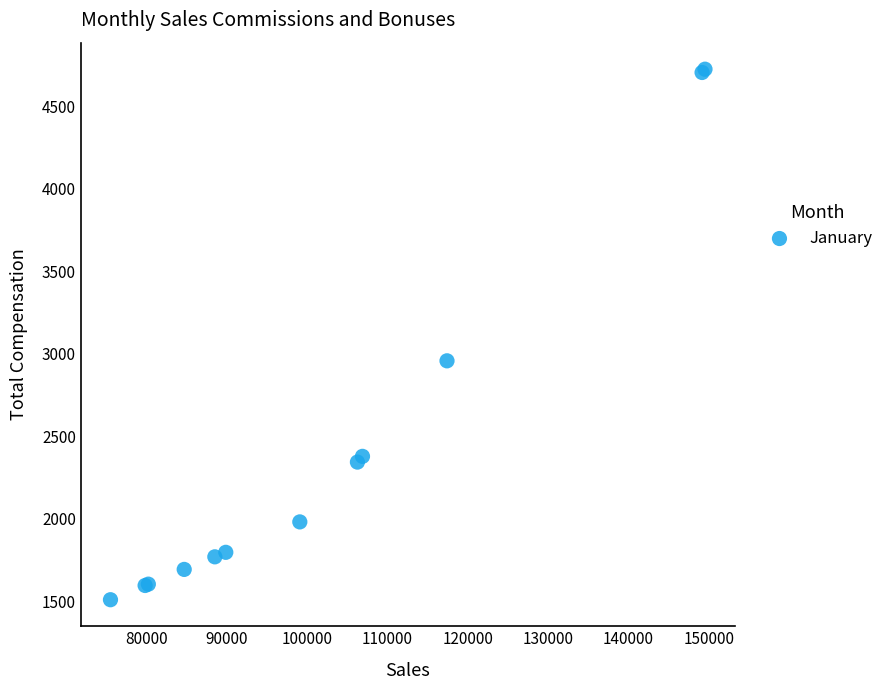

What Y value in the scatter plot is closest to 3117?

2957.4